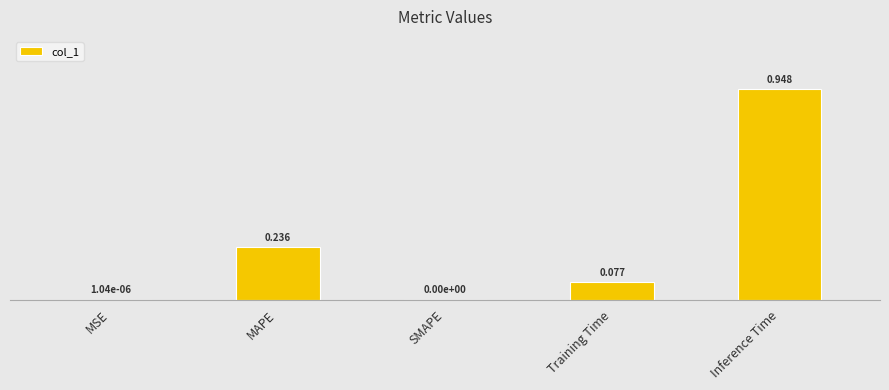

Does the chart contain stacked bars?

No